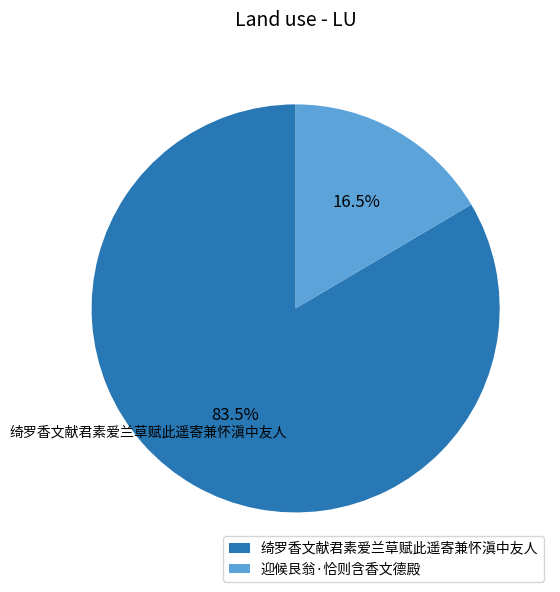

What portion of the pie excludes 绮罗香文献君素爱兰草赋此遥寄兼怀滇中友人?

16.5%